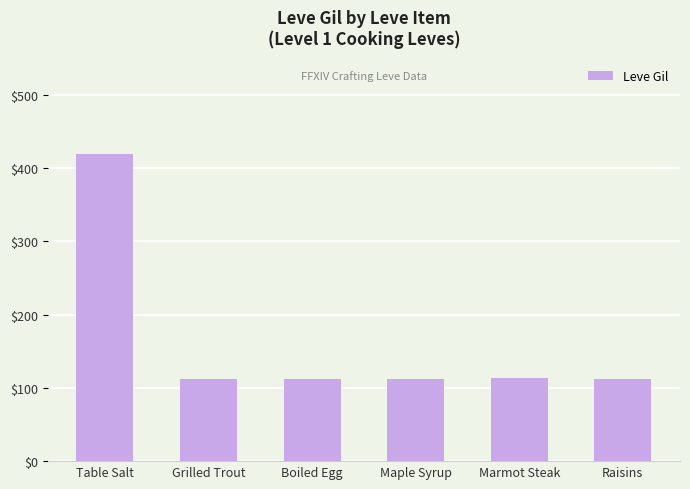

What is the minimum value shown in the chart?

112